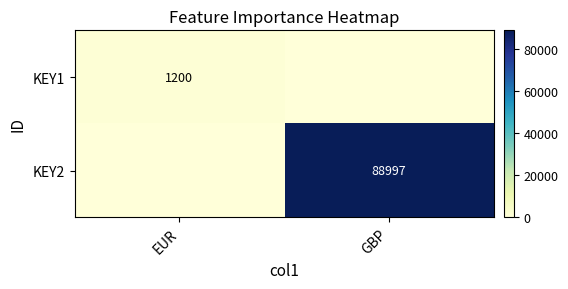

Is it true that KEY2 equals 88997 at GBP?

True